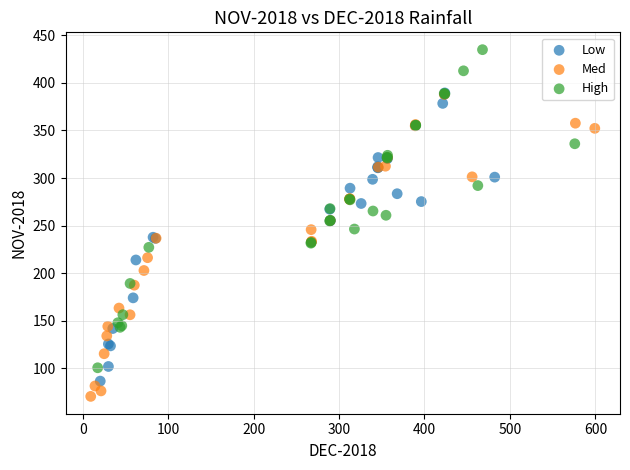

Which series has the widest spread of Y values?

High